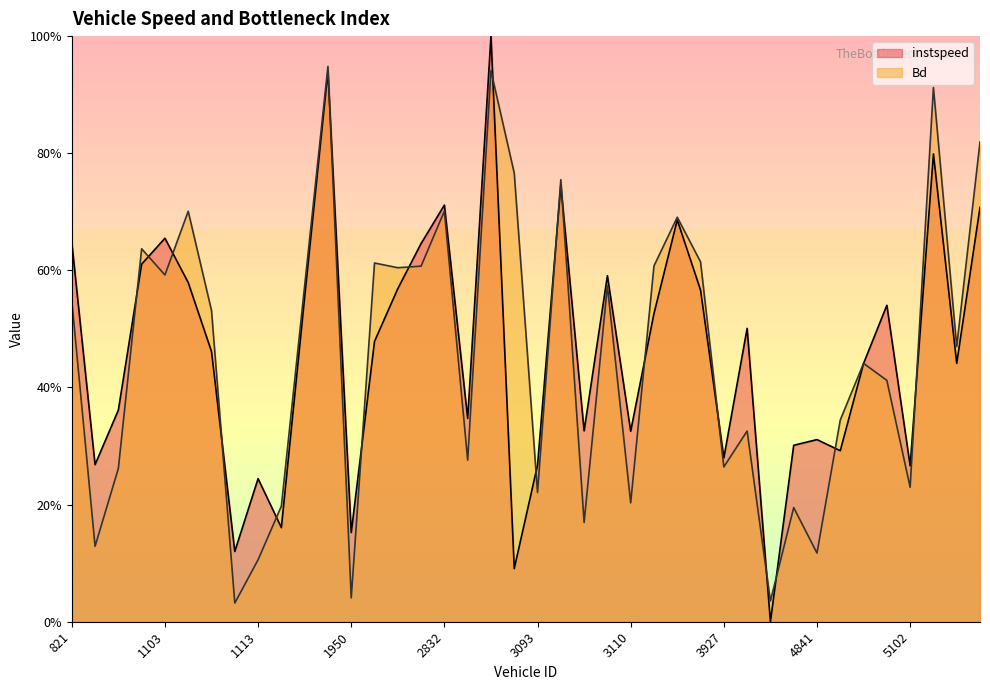

At 1106.0, list the series in order from largest to smallest.

Bd, instspeed